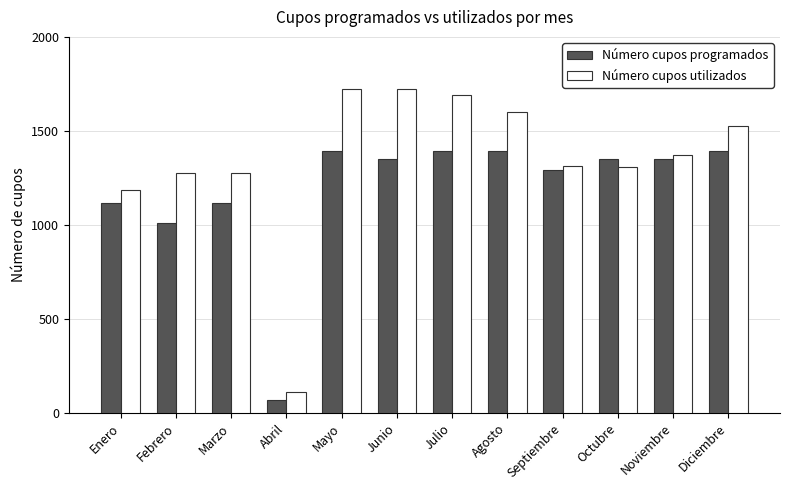

At how many categories does at least one series exceed 1267?

10